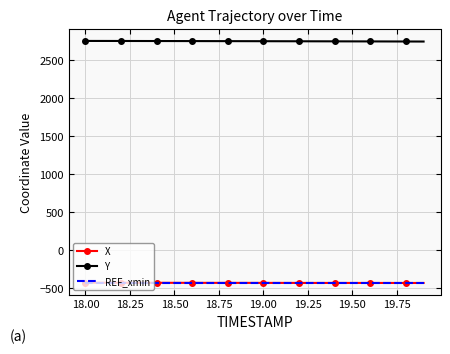

What is the difference between the second highest and second lowest values in the X series?

3.1